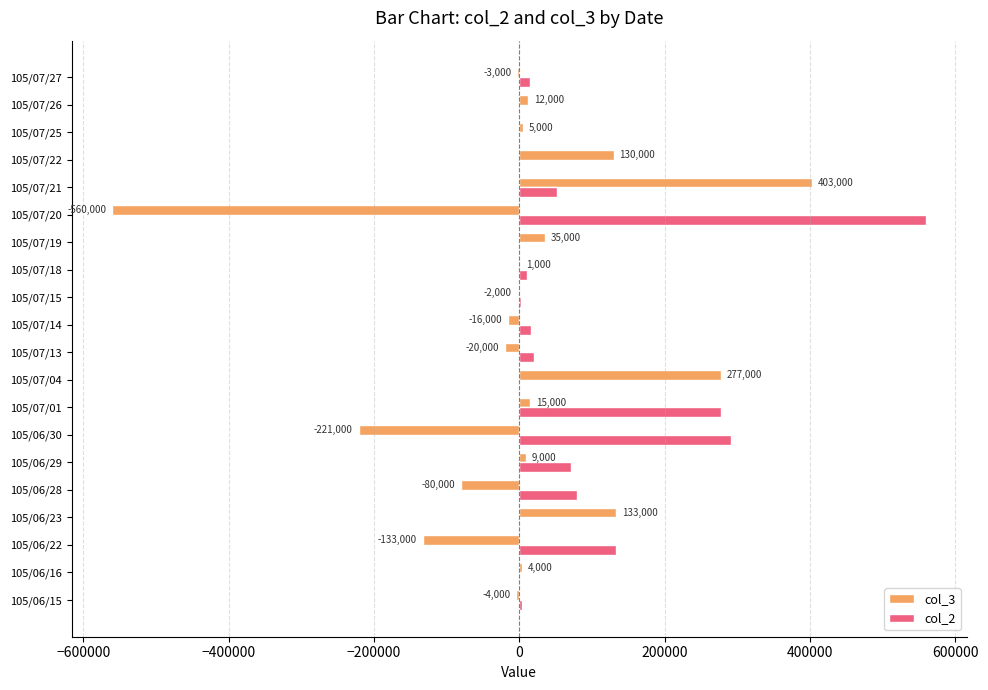

The value of col_2 at 105/07/04 is -271845. True or false?

False